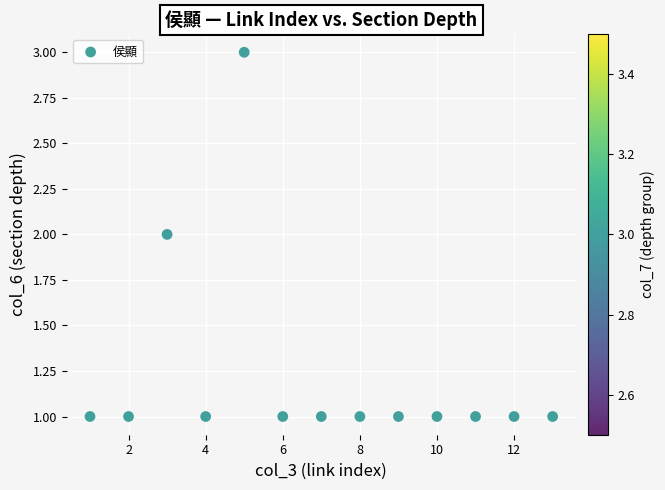

What is the range of X values (max minus min)?

12